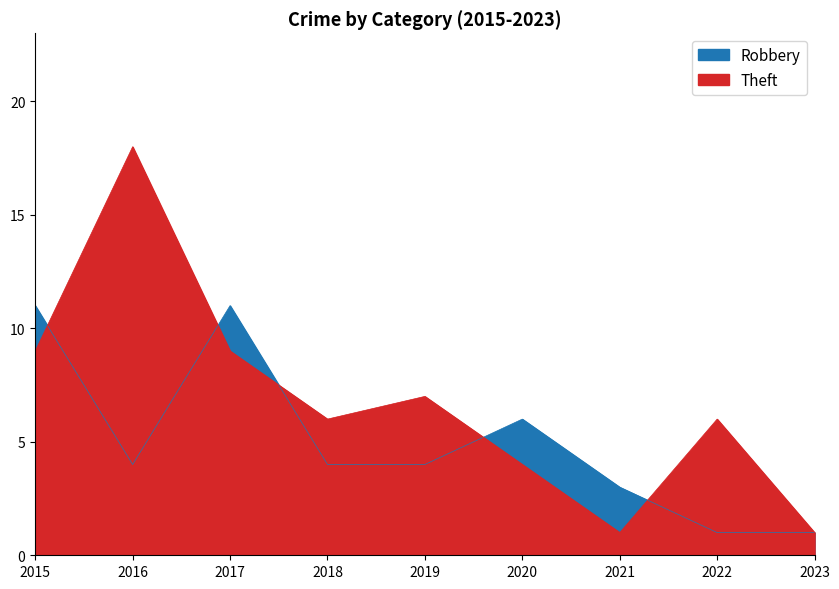

Is the value of Theft at 2020 greater than the value of Robbery at 2022?

Yes